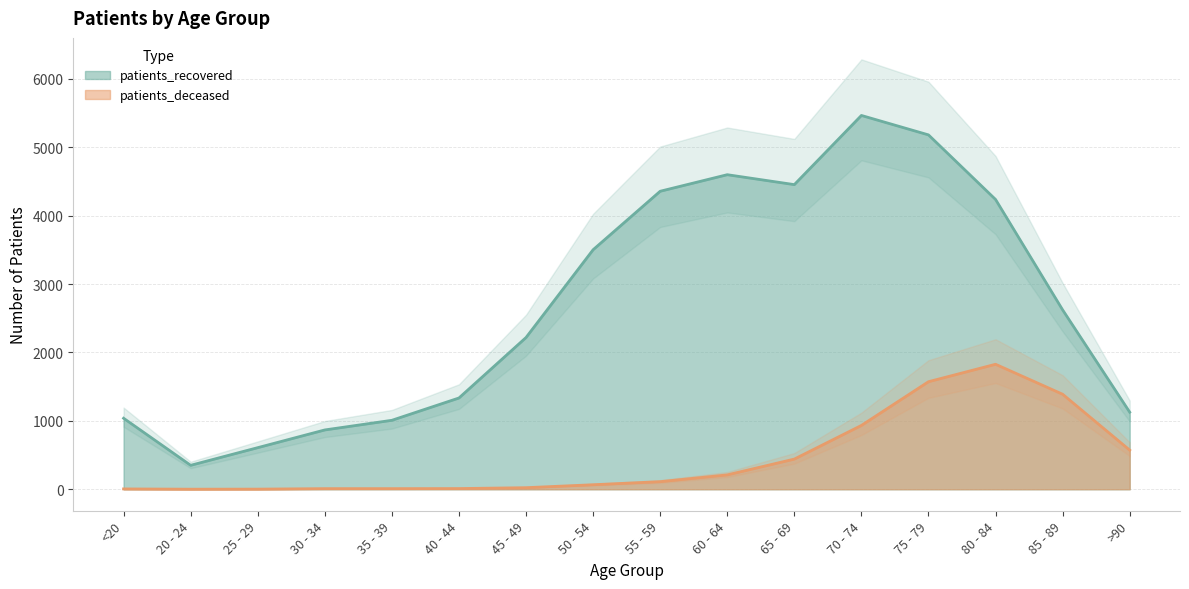

What is the spread (max minus min) of values at 35 - 39?

999